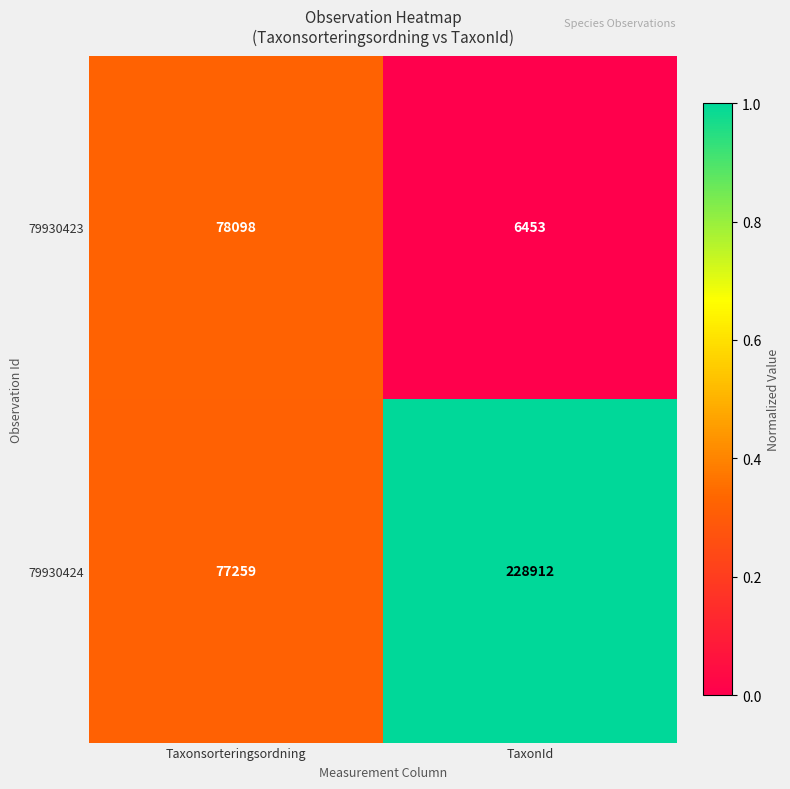

The 79930424 series shows 228912 at TaxonId. True or false?

True